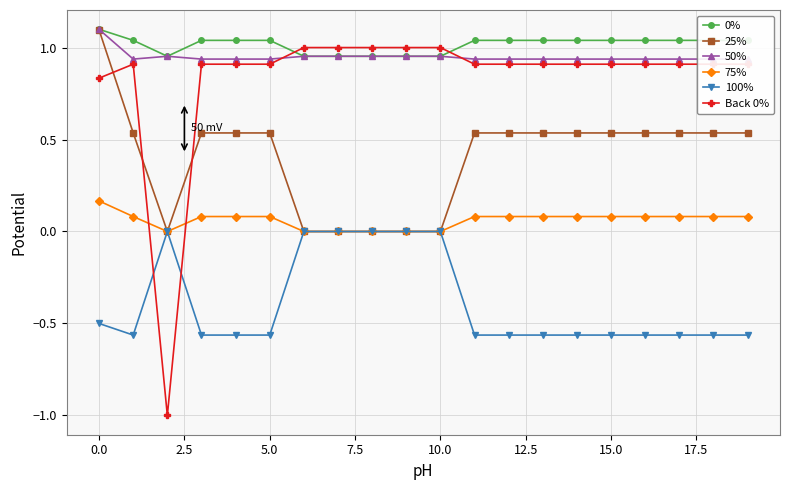

How many values in the 0% series exceed 1?

14